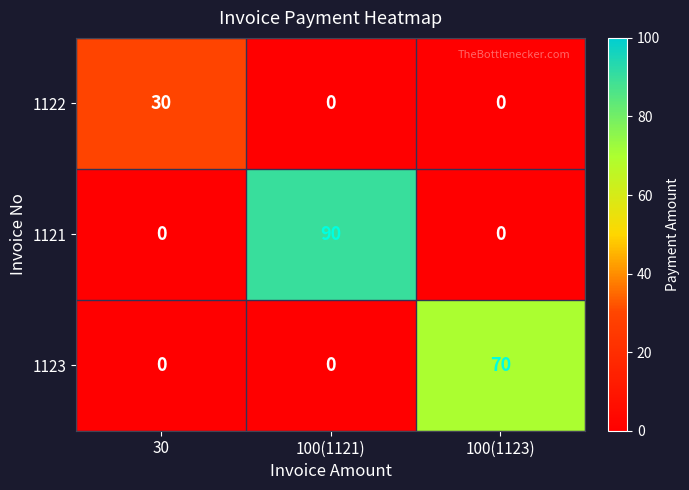

What is the difference between the highest and lowest values at 100(1121)?

90